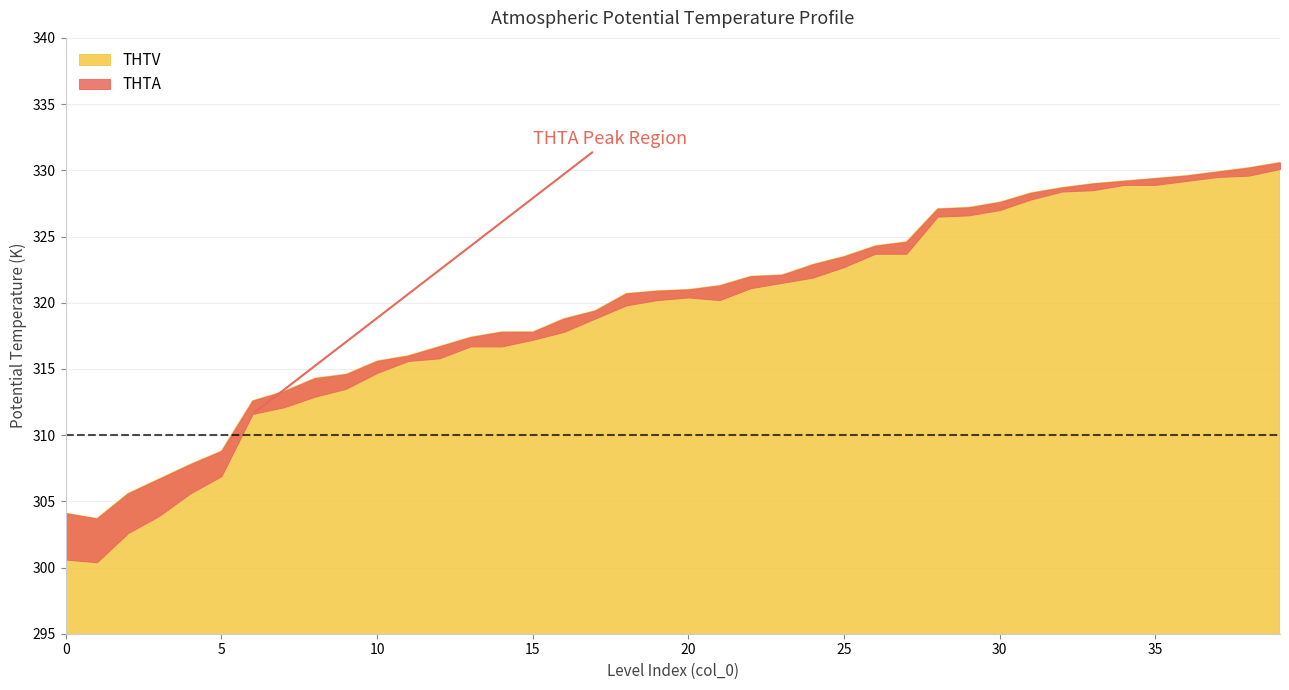

What is the difference between the highest and lowest values at 14?

1.1